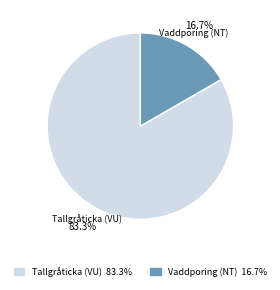

What percentage is the Vaddporing (NT) slice, to the nearest percent?

17%